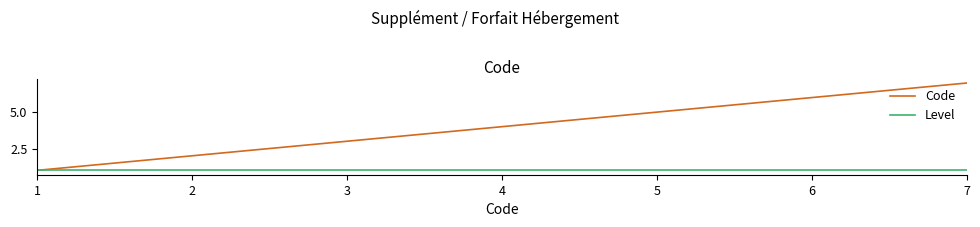

Reading left to right, what are all the values shown in this chart?

Code: 1=1	2=2	3=3	4=4	5=5	6=6	7=7
Level: 1=1	2=1	3=1	4=1	5=1	6=1	7=1